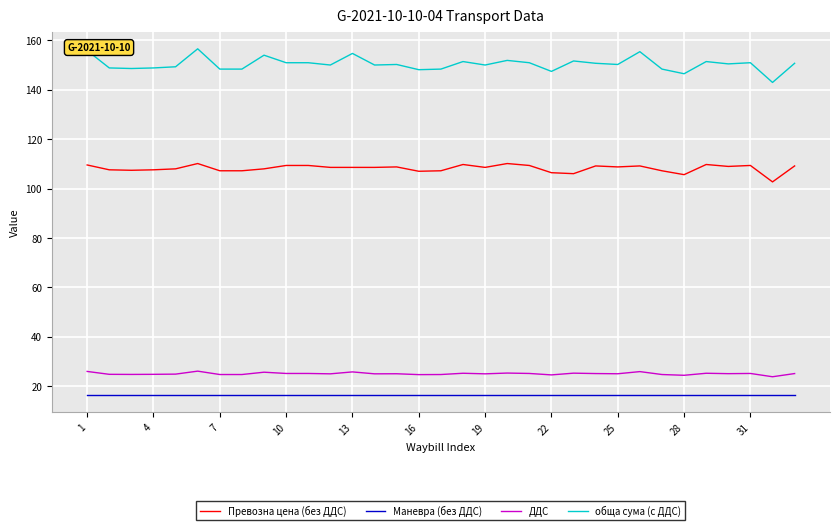

True or false: Превозна цена (без ДДС) and ДДС intersect in this chart.

False